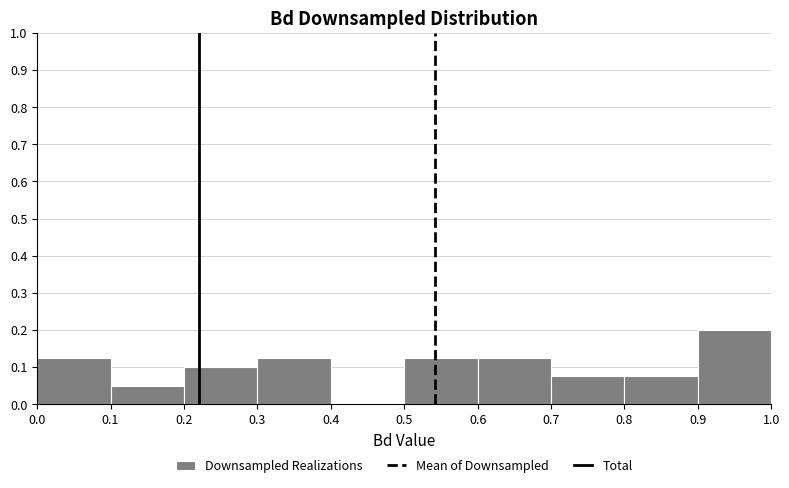

Reading left to right, list every bar in this chart as the range it spans on the x-axis followed by its height. The values are not printed on the chart, so give them approximately, as read against the axis.

0.0 to 0.1: 0.13
0.1 to 0.2: 0.05
0.2 to 0.3: 0.10
0.3 to 0.4: 0.13
0.4 to 0.5: 0
0.5 to 0.6: 0.13
0.6 to 0.7: 0.13
0.7 to 0.8: 0.08
0.8 to 0.9: 0.08
0.9 to 1.0: 0.20